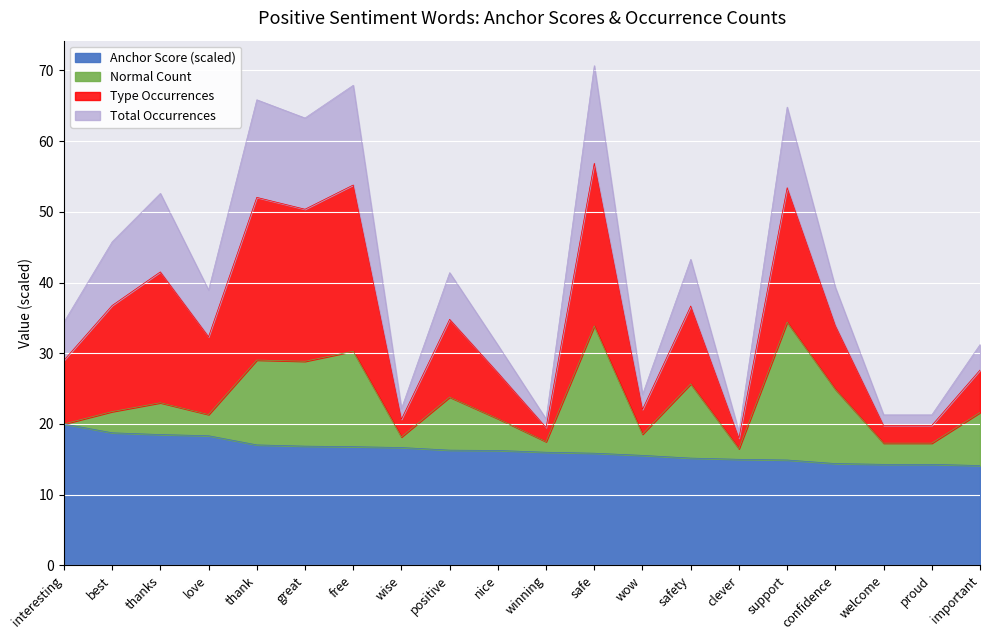

The Anchor Score (scaled) series shows 20.2 at safety. True or false?

False